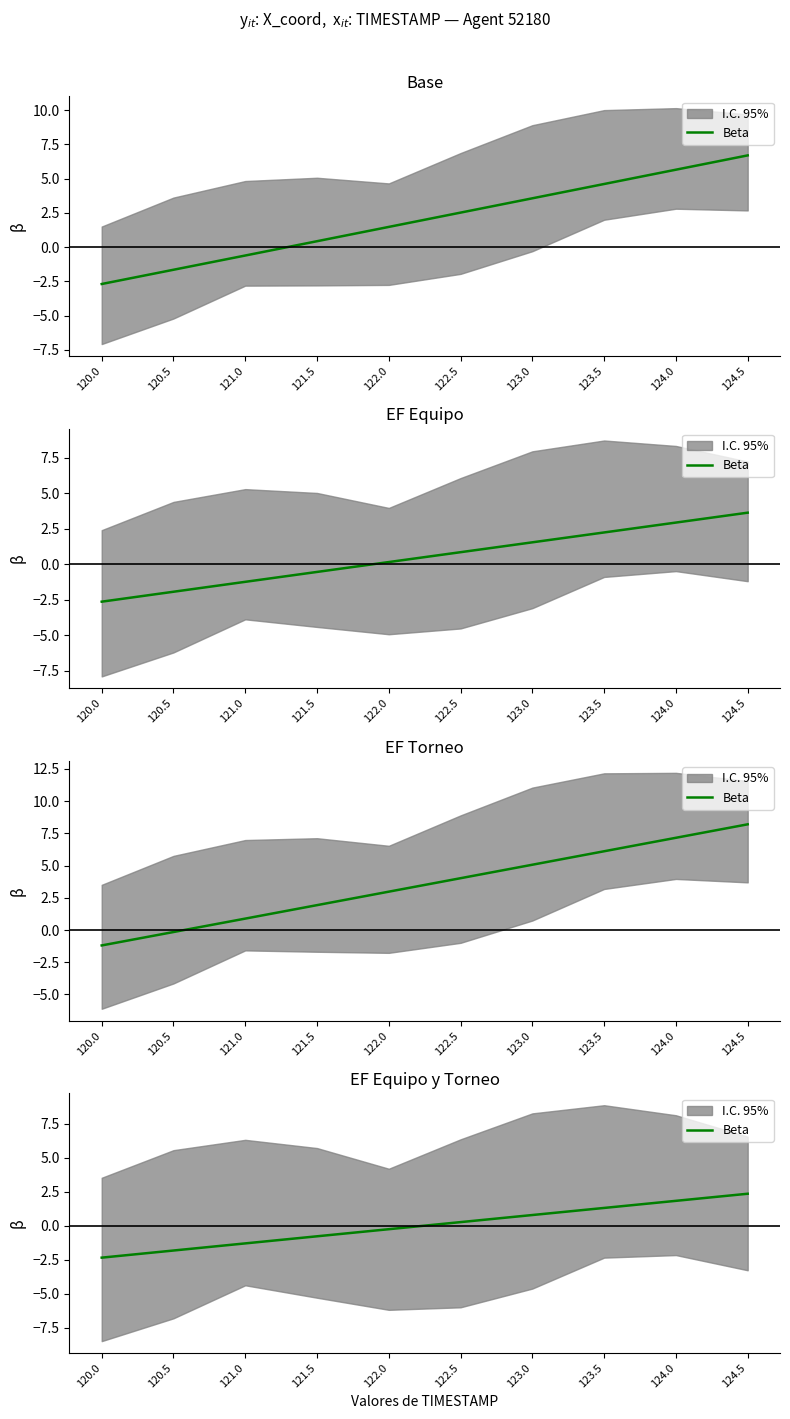

List the labels in order of value, largest first.

124.5, 124.0, 123.5, 123.0, 122.5, 122.0, 121.5, 121.0, 120.5, 120.0